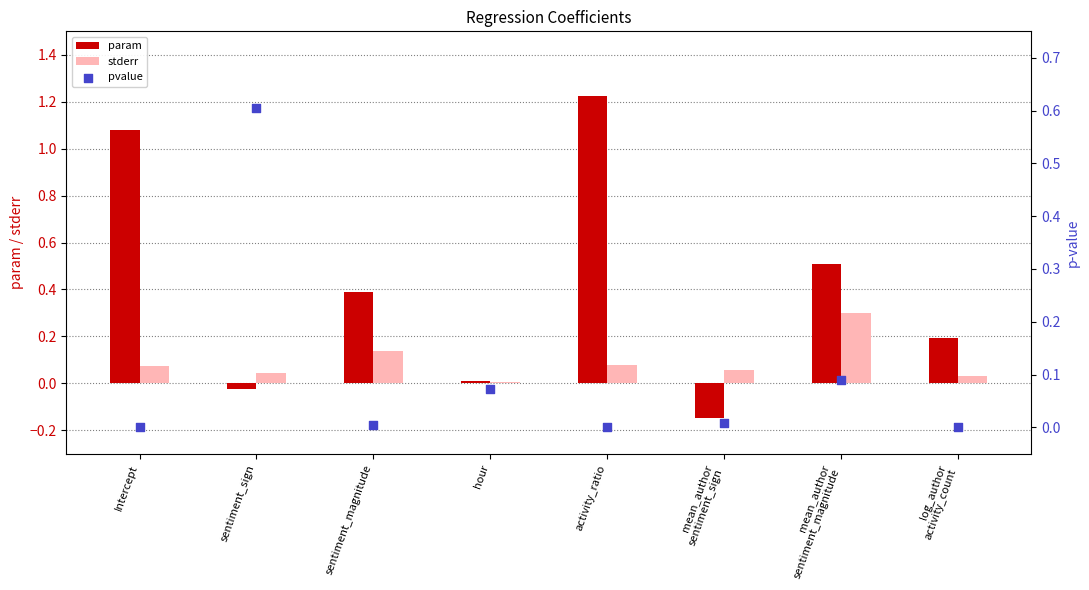

Which series contains the highest Y value?

param